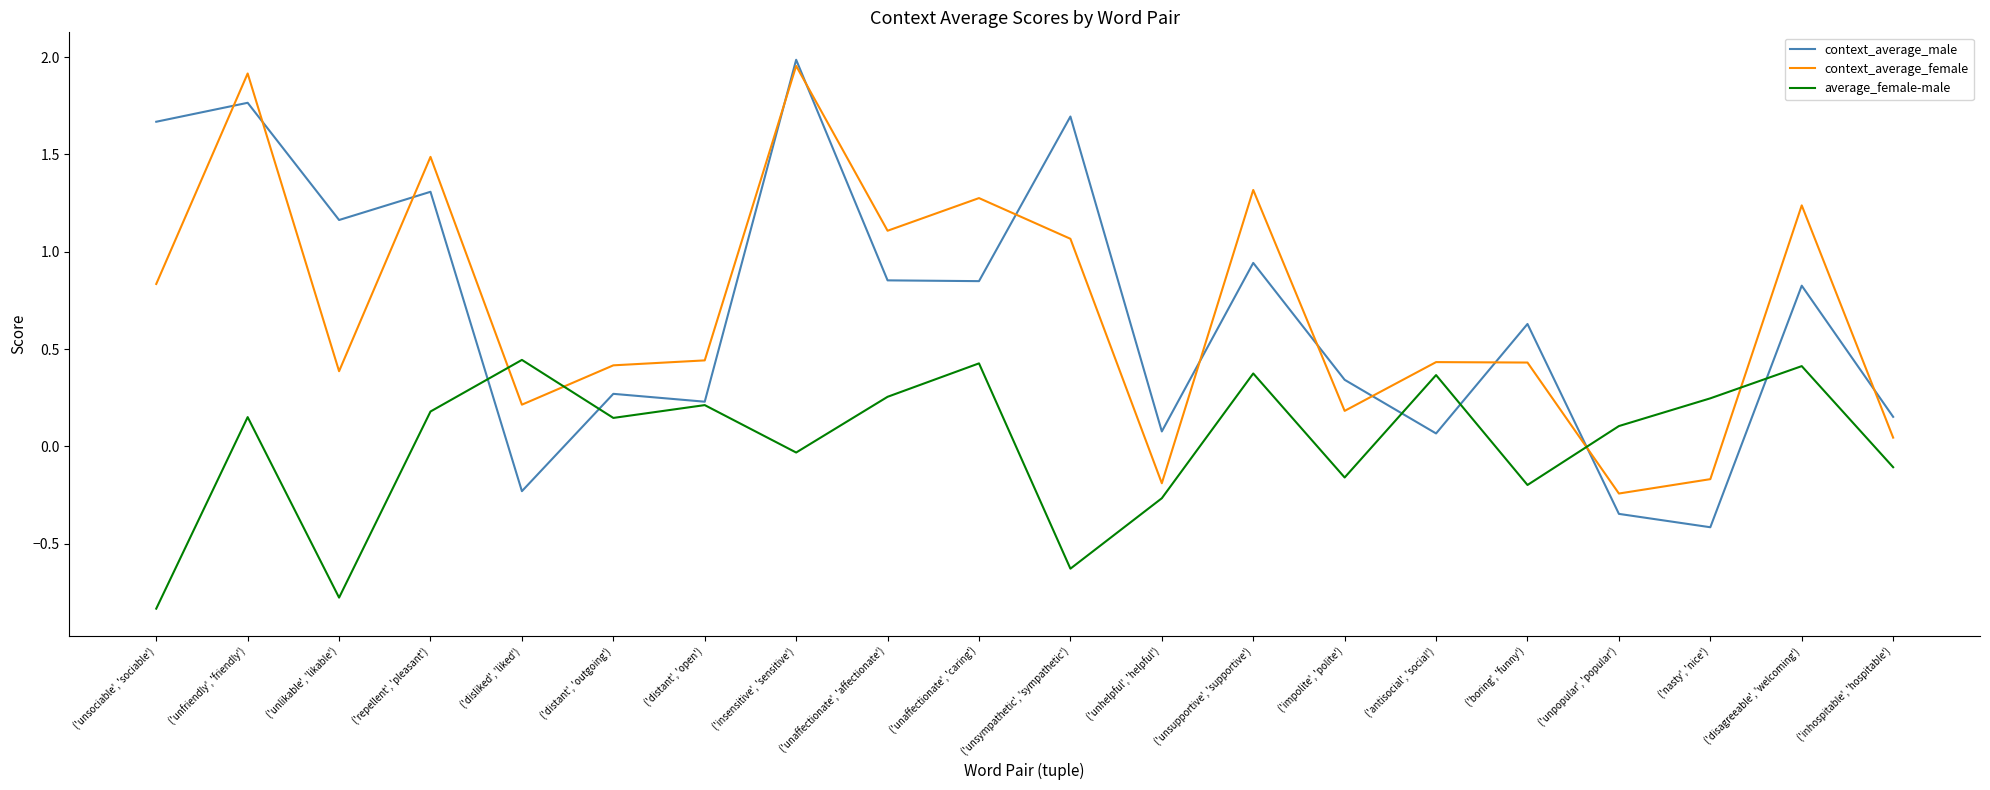

In context_average_male, how many points are lower than both neighbors (excluding endpoints)?

7